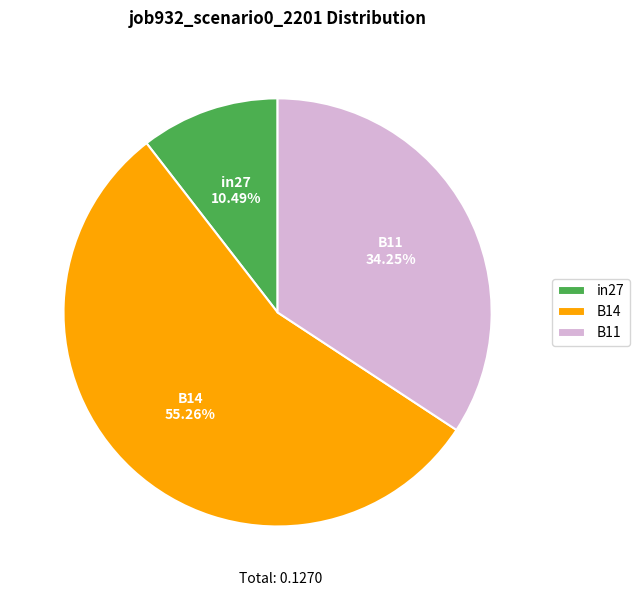

Which has a higher value, B11 or B14?

B14